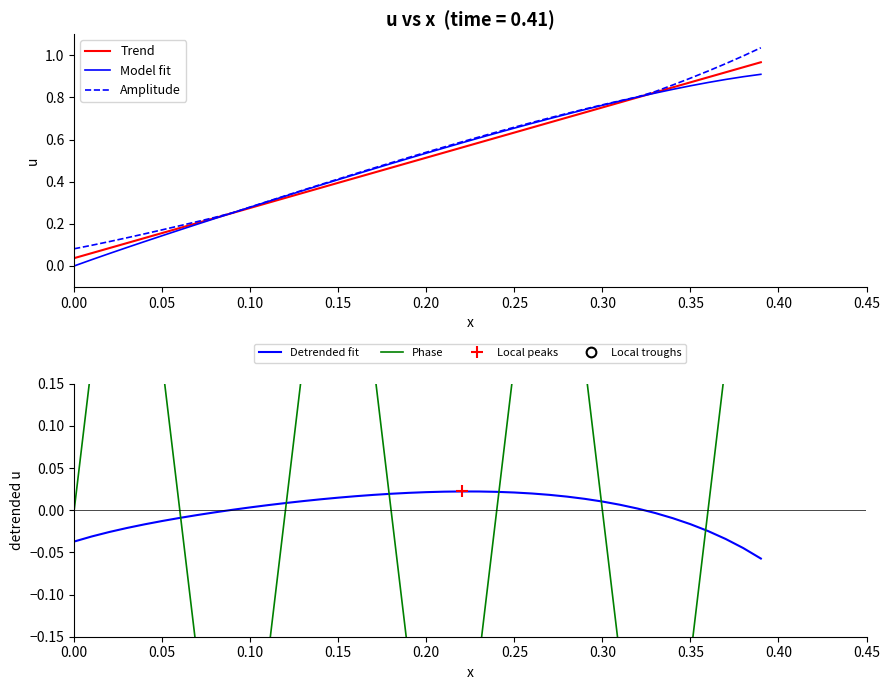

How many lines are shown in the chart?

5